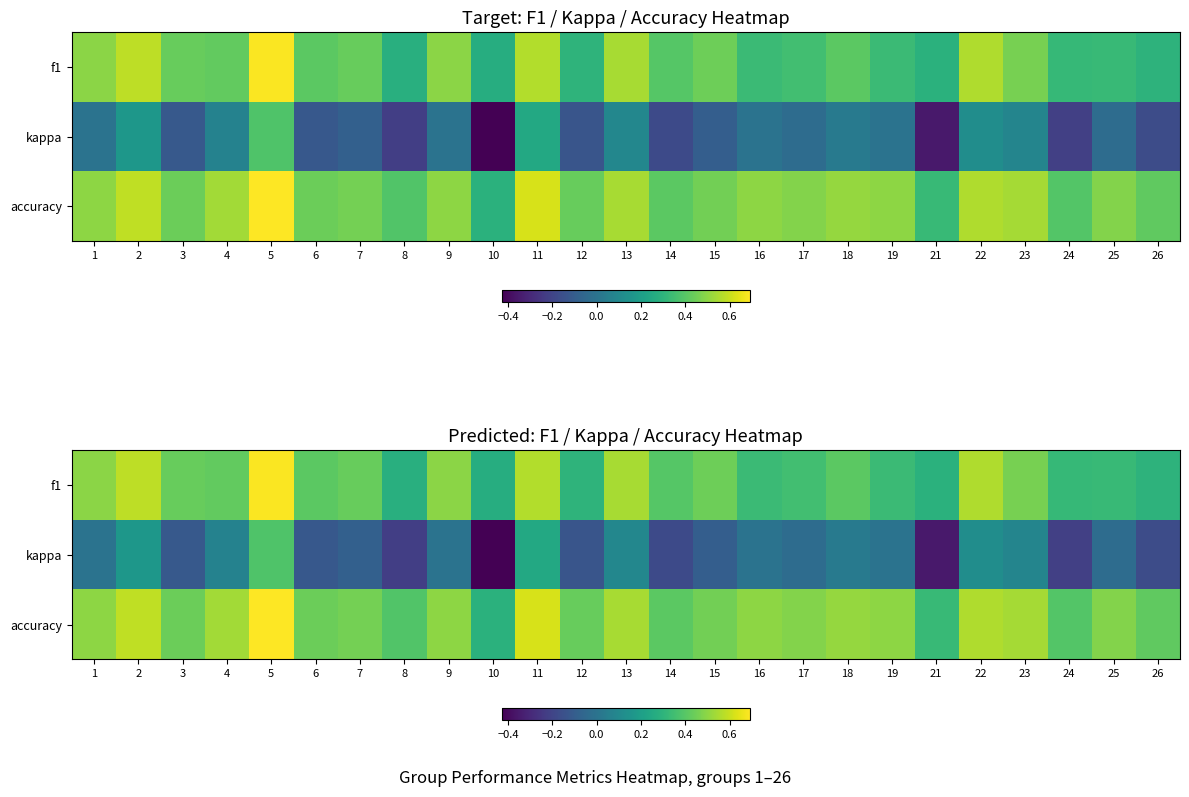

At how many categories does at least one series exceed 0?

25